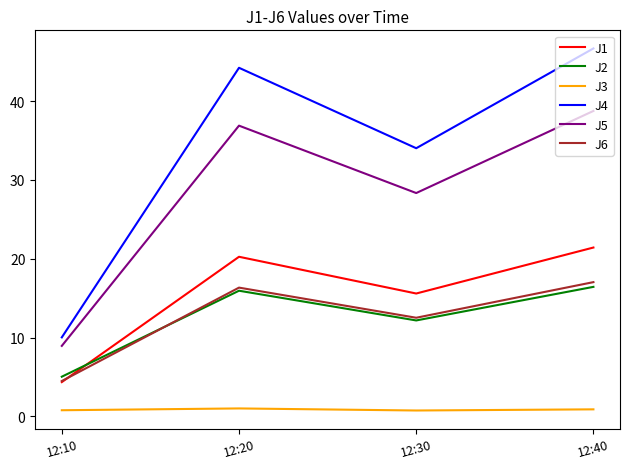

How many lines are shown in the chart?

6